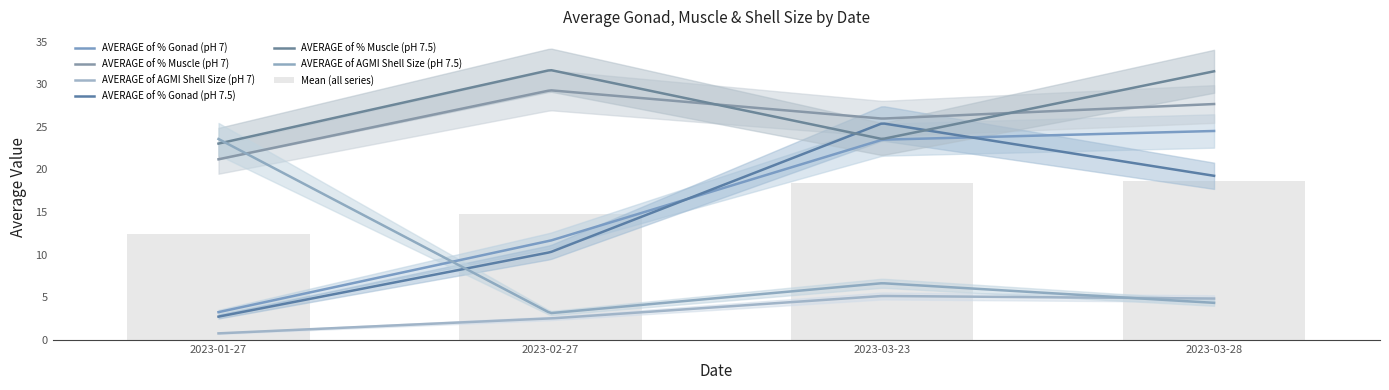

At which label is AVERAGE of % Gonad (pH 7.5) closest to 14?

2023-02-27